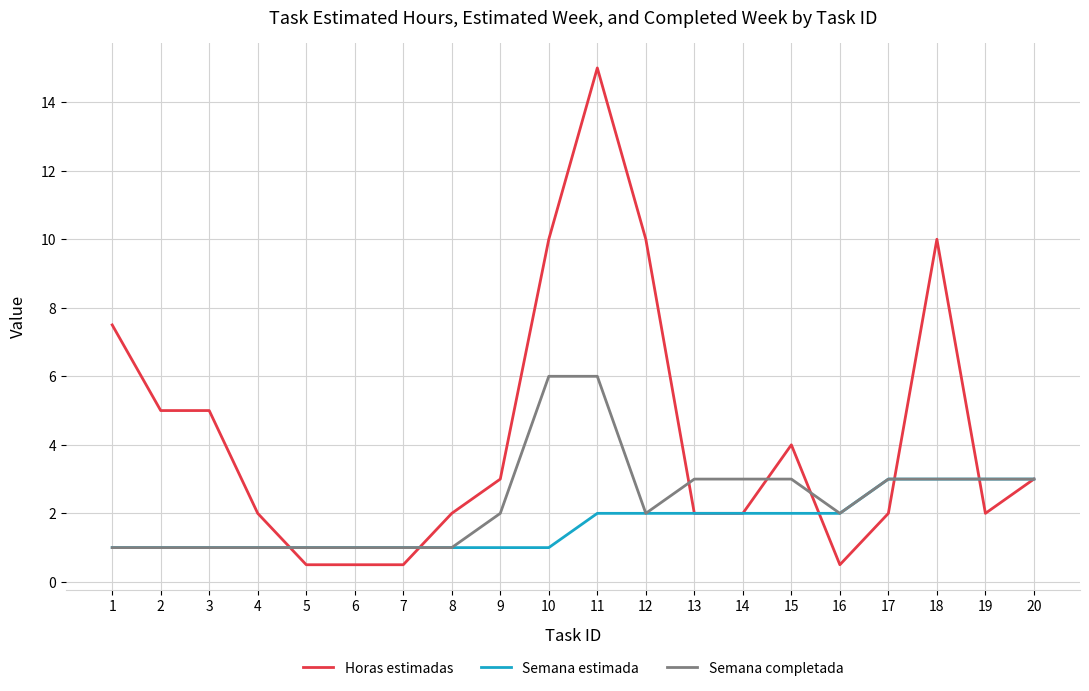

Which category has the highest value across all series?

11